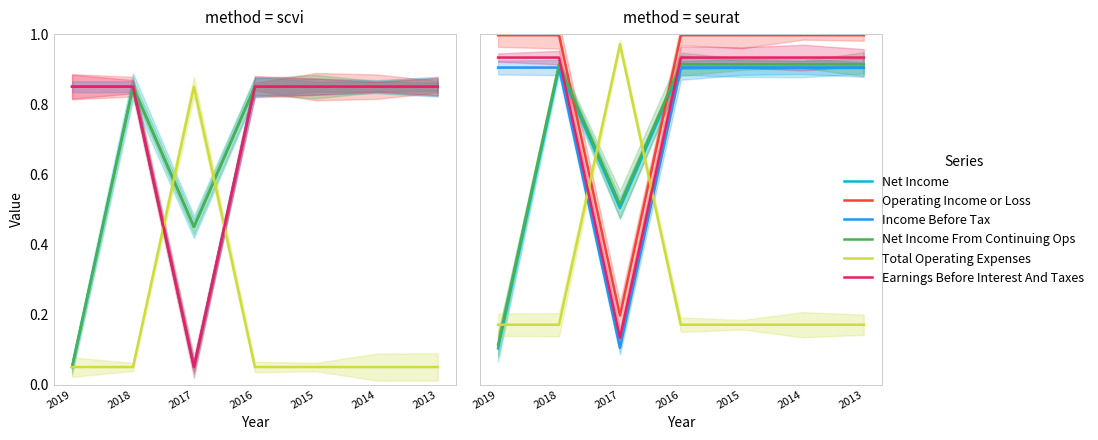

Rank the series by their maximum value, from lowest to highest.

Net Income, Income Before Tax, Net Income From Continuing Ops, Earnings Before Interest And Taxes, Total Operating Expenses, Operating Income or Loss